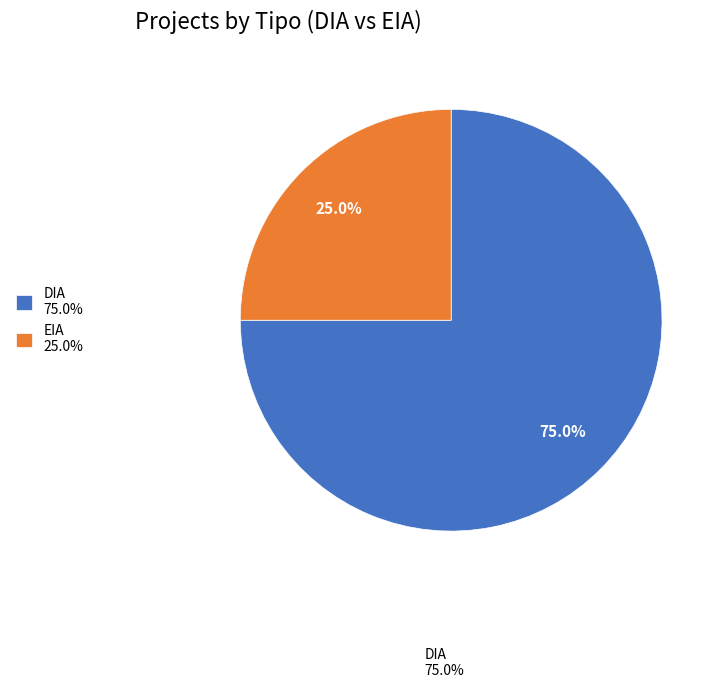

Is there any slice that represents more than half of the pie?

Yes